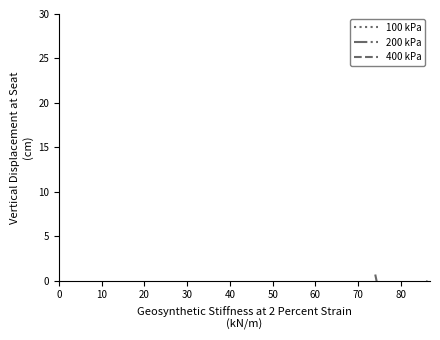

At which label does 200 kPa reach its minimum?

10